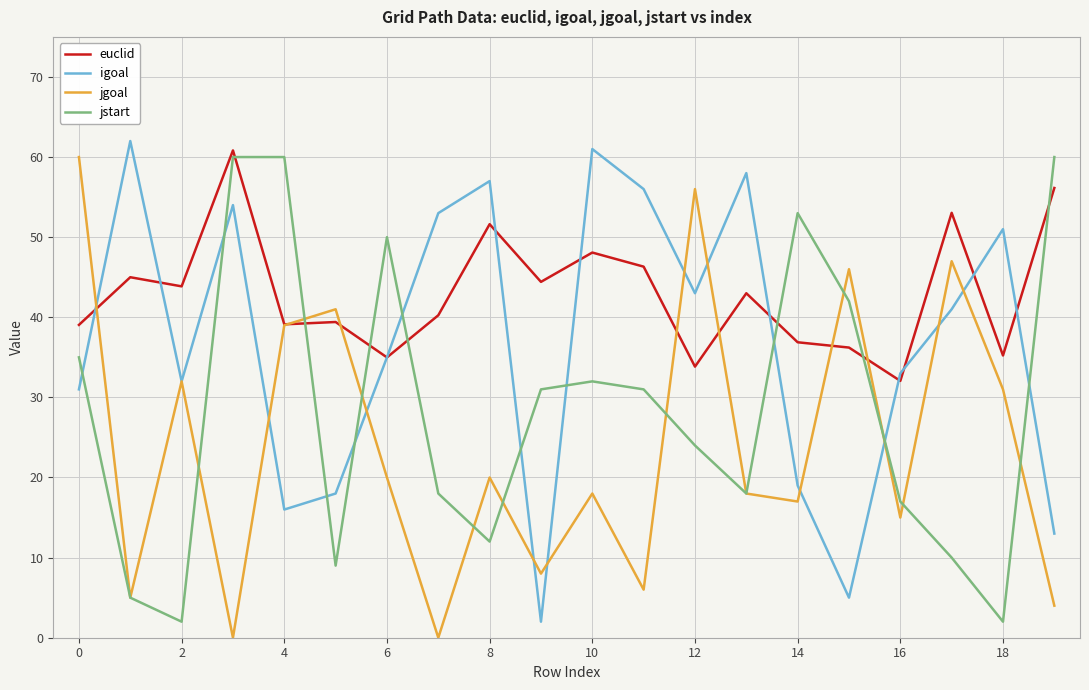

What is the maximum value shown in the chart?

62.0